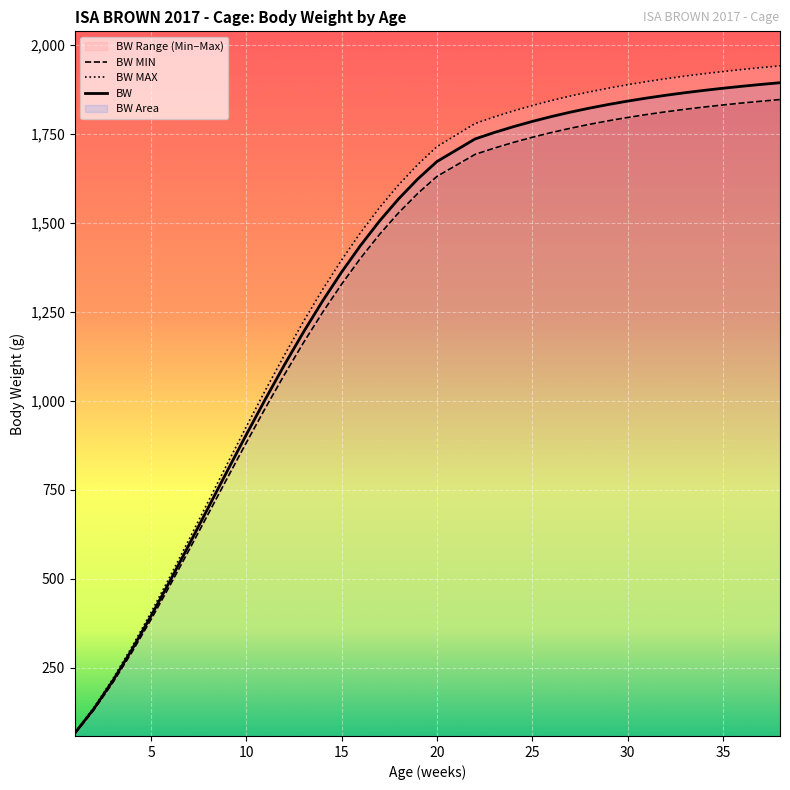

Reading left to right, transcribe all the data shown in this chart.

BW: 66.3	134.9	214.1	301.7	395.8	494.6	596.4	699.7	803.0	905.1	1004.8	1101.1	1193.1	1280.1	1361.5	1436.7	1505.5	1567.6	1623.0	1671.7	1703.4	1735.1	1753.0	1769.3	1784.2	1797.9	1810.3	1821.6	1831.9	1841.3	1849.8	1857.7	1864.8	1871.4	1877.4	1883.0	1888.1	1893.0
BW MIN: 64.7	131.5	208.7	294.1	385.9	482.2	581.5	682.2	783.0	882.5	979.7	1073.6	1163.3	1248.1	1327.4	1400.8	1467.9	1528.4	1582.4	1629.9	1660.8	1691.7	1709.1	1725.1	1739.6	1752.9	1765.0	1776.1	1786.1	1795.3	1803.6	1811.2	1818.2	1824.6	1830.5	1835.9	1840.9	1845.7
BW MAX: 68.0	138.3	219.4	309.2	405.7	507.0	611.3	717.2	823.1	927.8	1029.9	1128.6	1223.0	1312.1	1395.5	1472.6	1543.1	1606.8	1663.6	1713.5	1746.0	1778.4	1796.8	1813.5	1828.8	1842.8	1855.5	1867.1	1877.7	1887.3	1896.1	1904.1	1911.4	1918.2	1924.3	1930.0	1935.3	1940.3